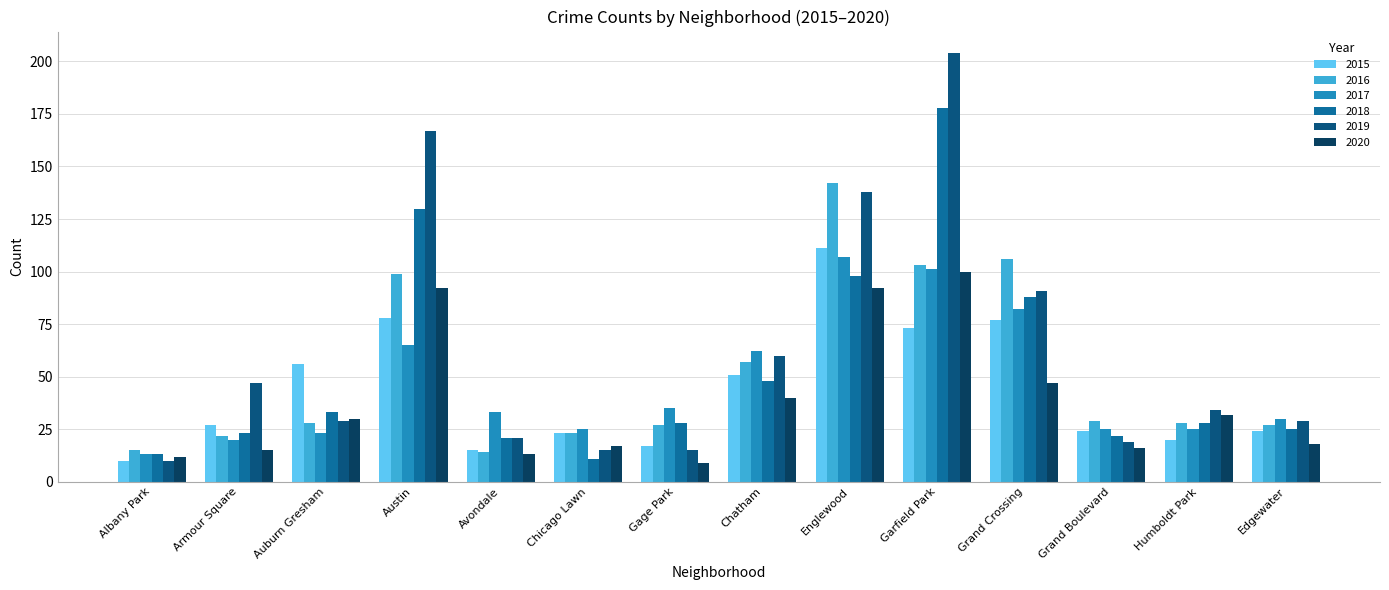

What position from the left is Chicago Lawn?

6